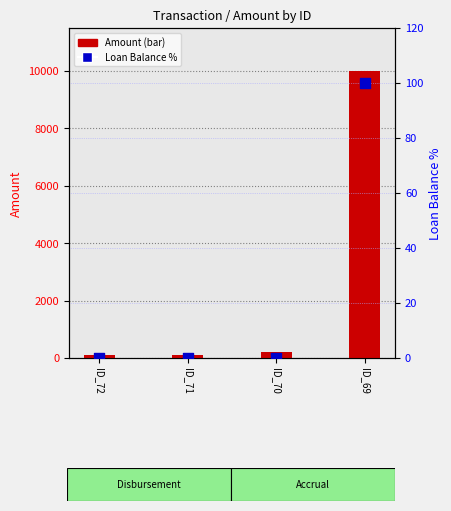

Which series contains the highest Y value?

Amount